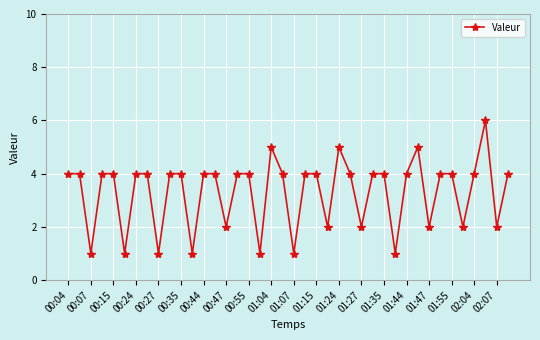

Count the number of categories in the chart.

40